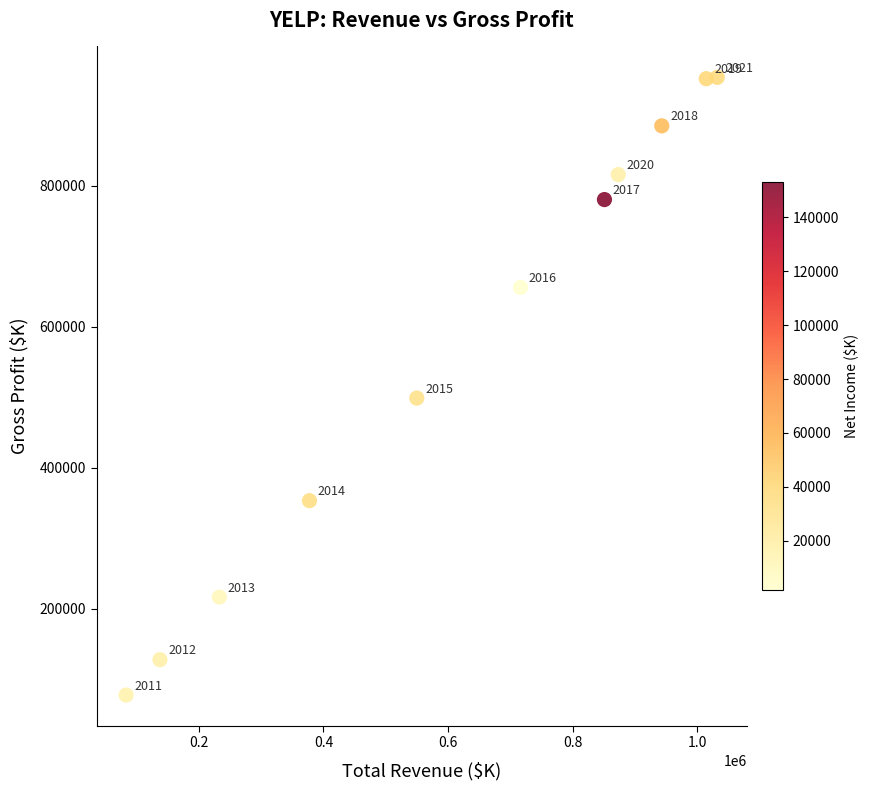

What Y value in the scatter plot is closest to 515550?

498700